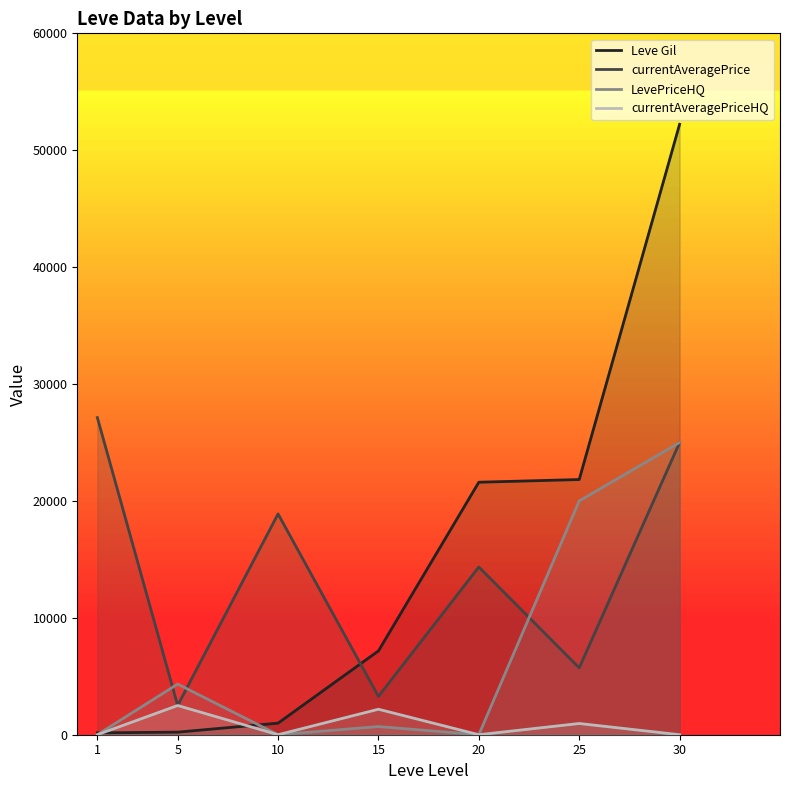

Which series has the largest range (max minus min)?

Leve Gil